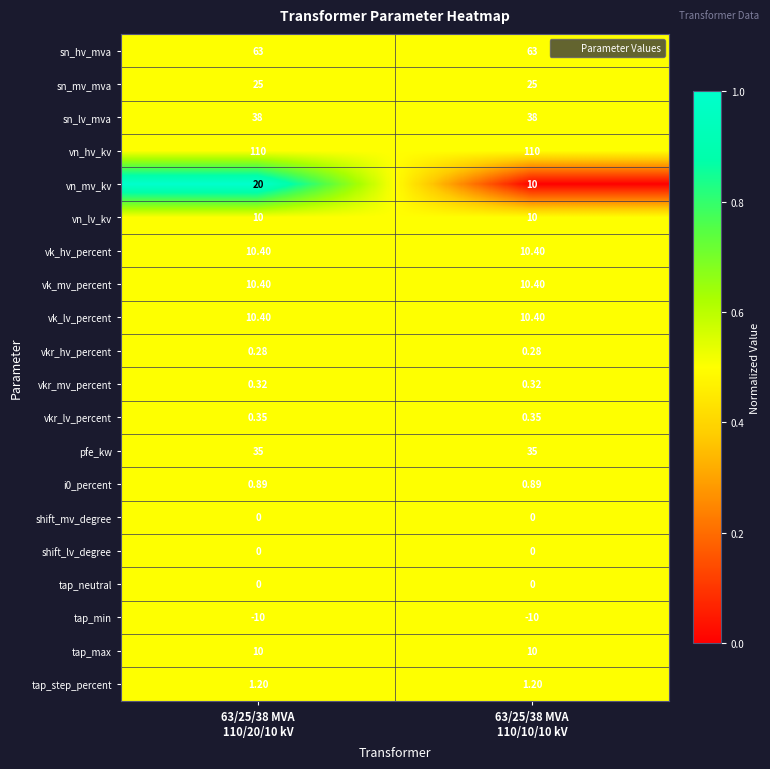

What is the difference between the highest and lowest values at 63/25/38 MVA
110/20/10 kV?

120.0